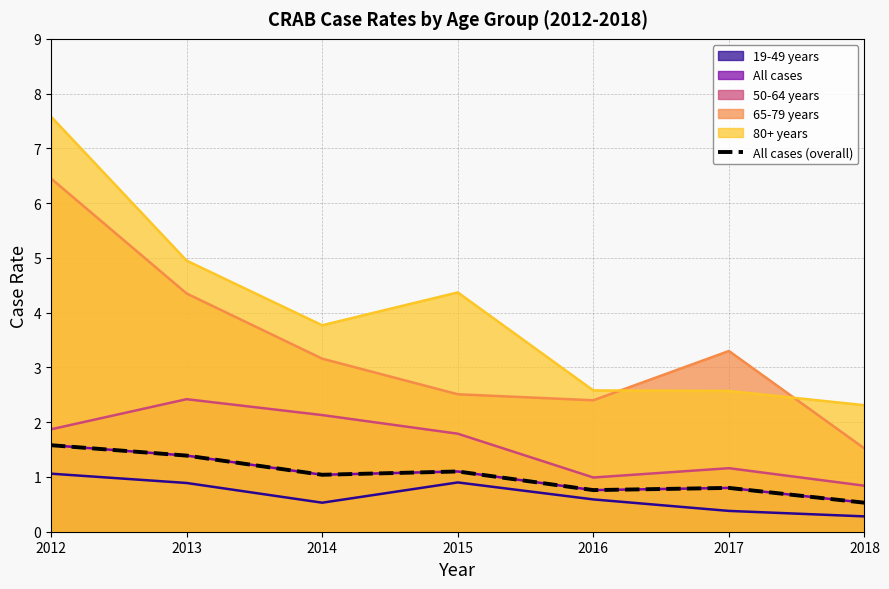

Rank the categories by value from lowest to highest.

2018, 2016, 2017, 2014, 2015, 2013, 2012